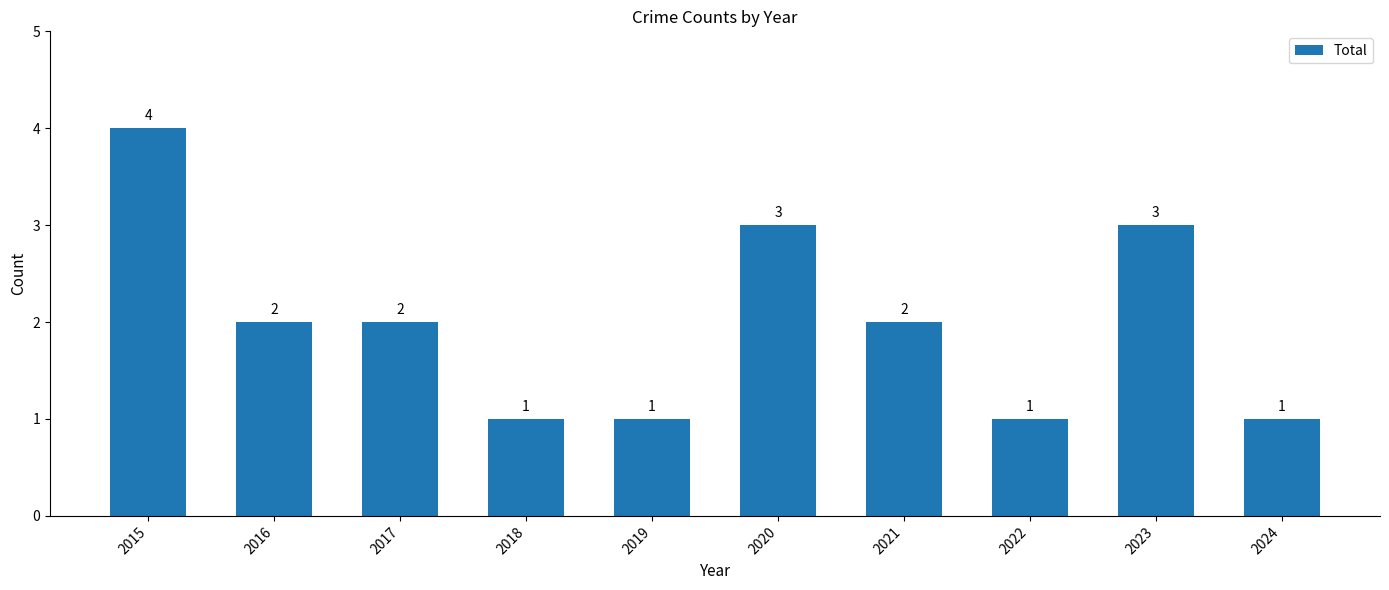

Reading left to right, list all the values displayed in this chart.

4	2	2	1	1	3	2	1	3	1